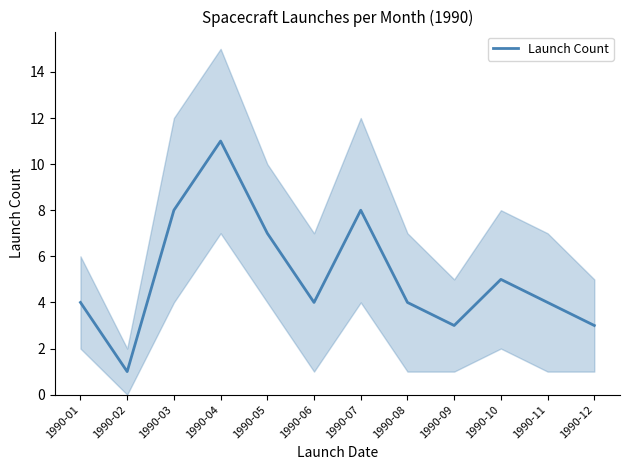

Where does the data first go above 4?

1990-03